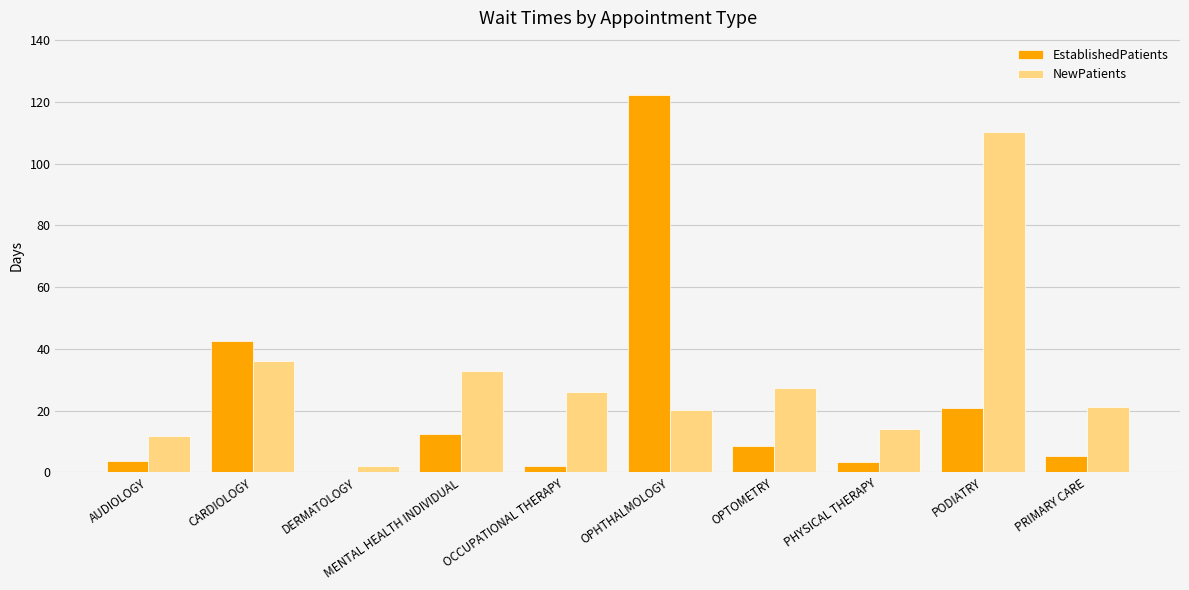

Which series changed the most between CARDIOLOGY and DERMATOLOGY?

EstablishedPatients